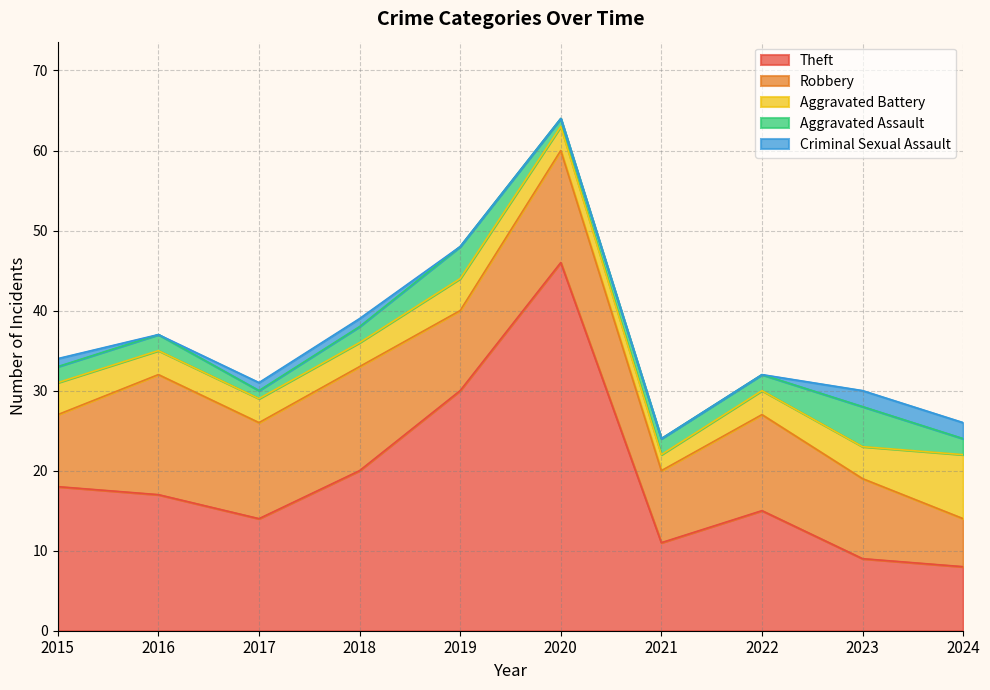

True or false: Aggravated Assault and Robbery cross at least once.

False